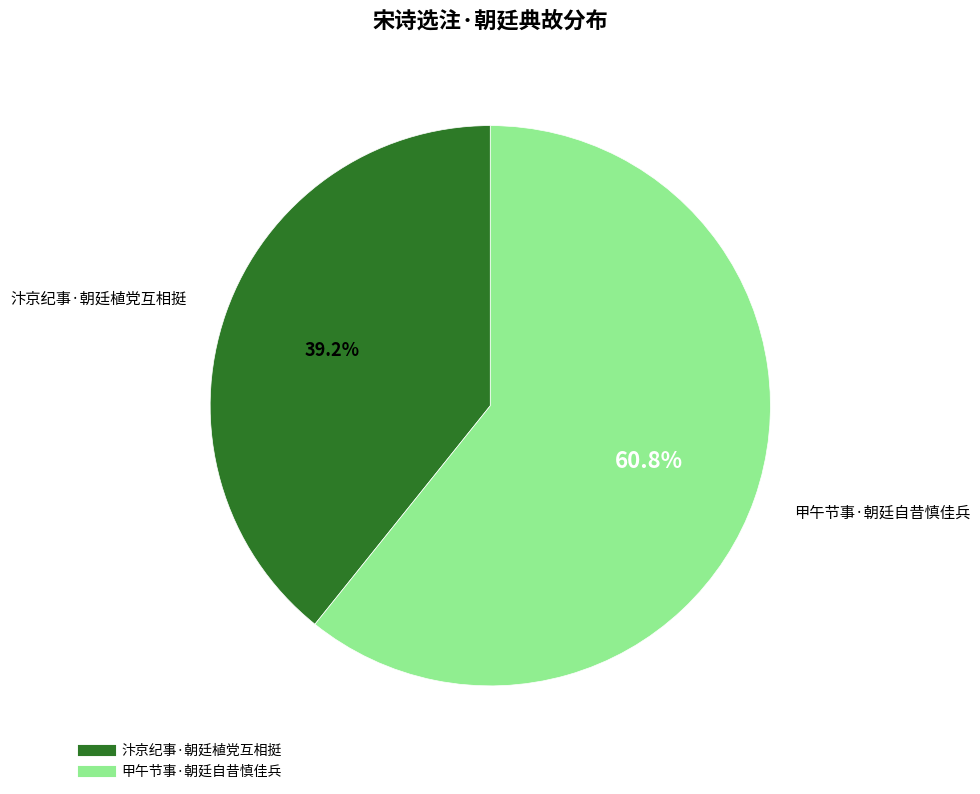

True or false: 汴京纪事·朝廷植党互相挺 accounts for 39% of the total.

True